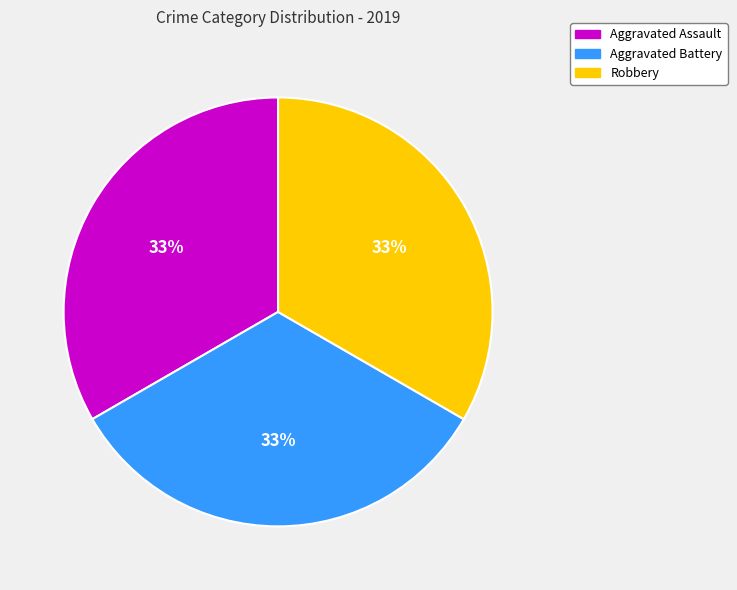

To the nearest percent, what is the average slice percentage?

33%